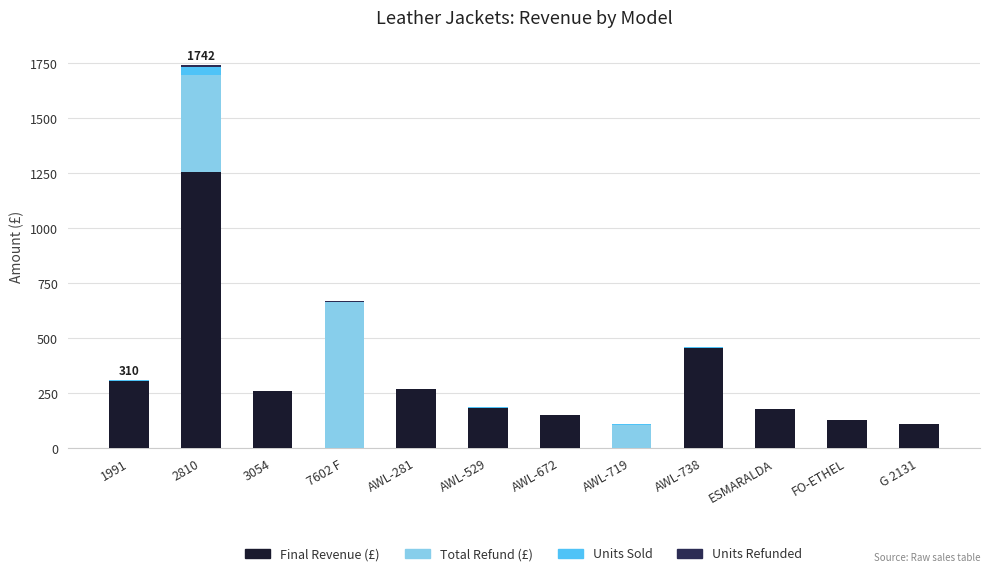

The value of Final Revenue (£) at FO-ETHEL is 129. True or false?

True